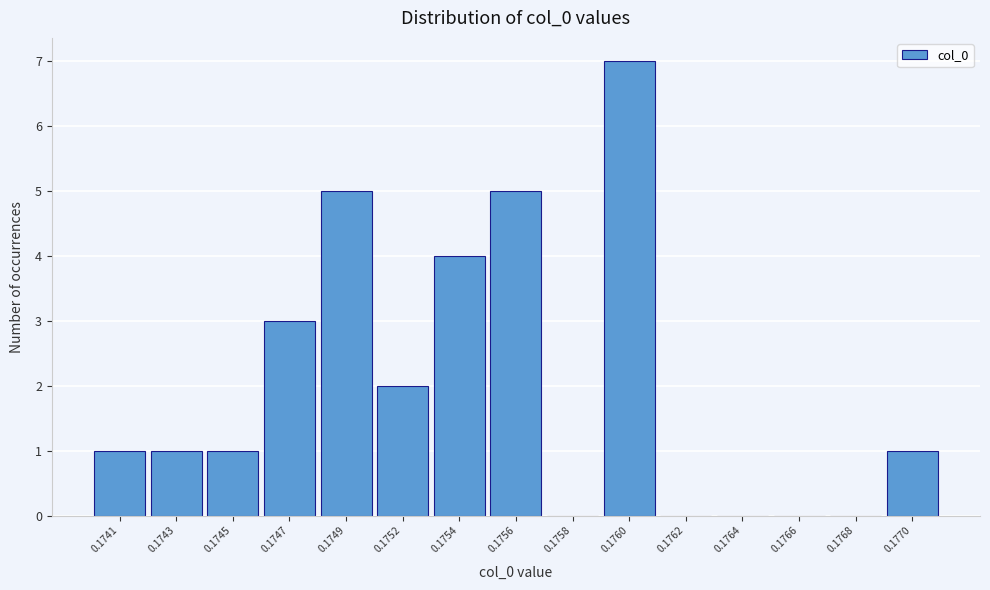

Reading left to right, list all the values displayed in this chart.

0.1741=1	0.1743=1	0.1745=1	0.1747=3	0.1749=5	0.1752=2	0.1754=4	0.1756=5	0.1758=0	0.1760=7	0.1762=0	0.1764=0	0.1766=0	0.1768=0	0.1770=1